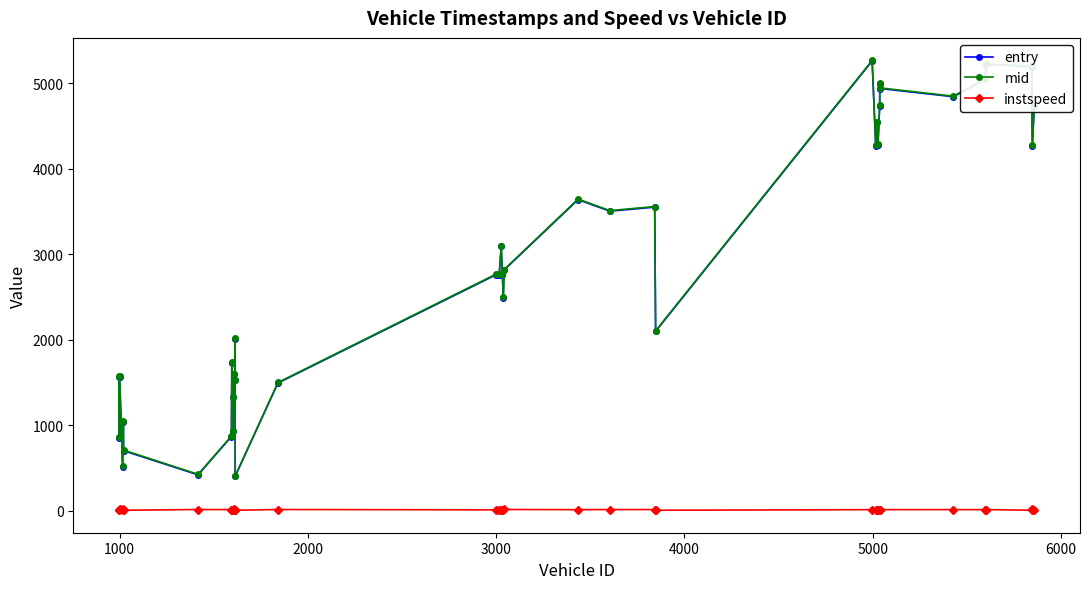

What is the maximum value shown in the chart?

5266.2